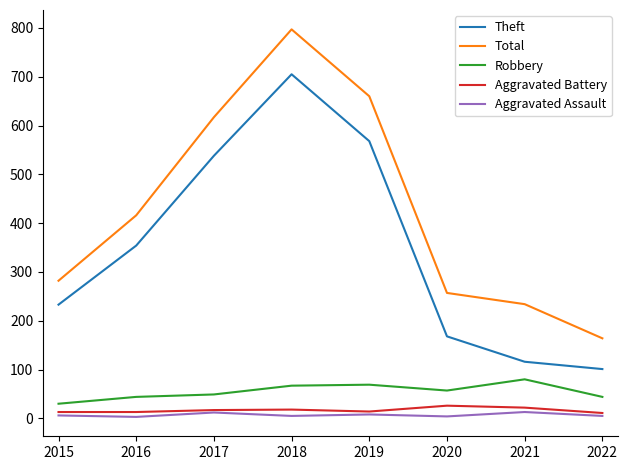

Is the value of Aggravated Assault at 2018 greater than the value of Total at 2019?

No